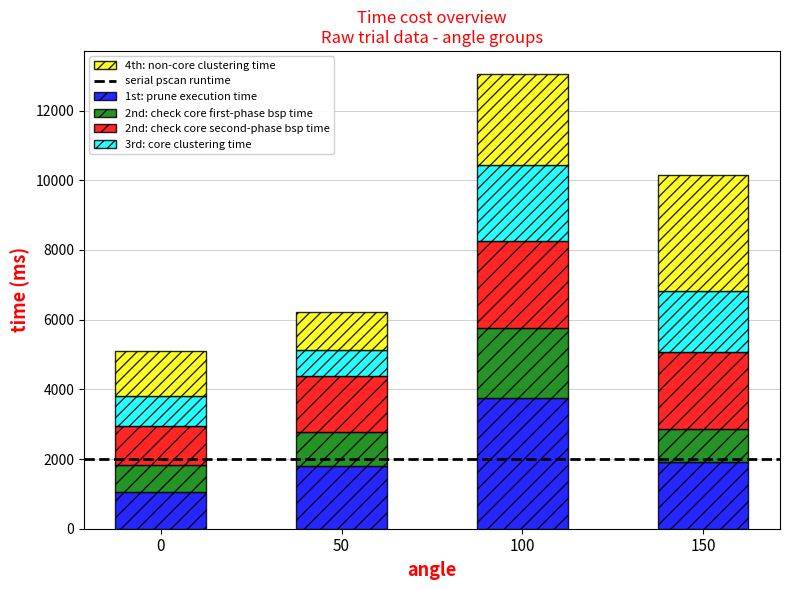

What is the total value across all series at 50?

6232